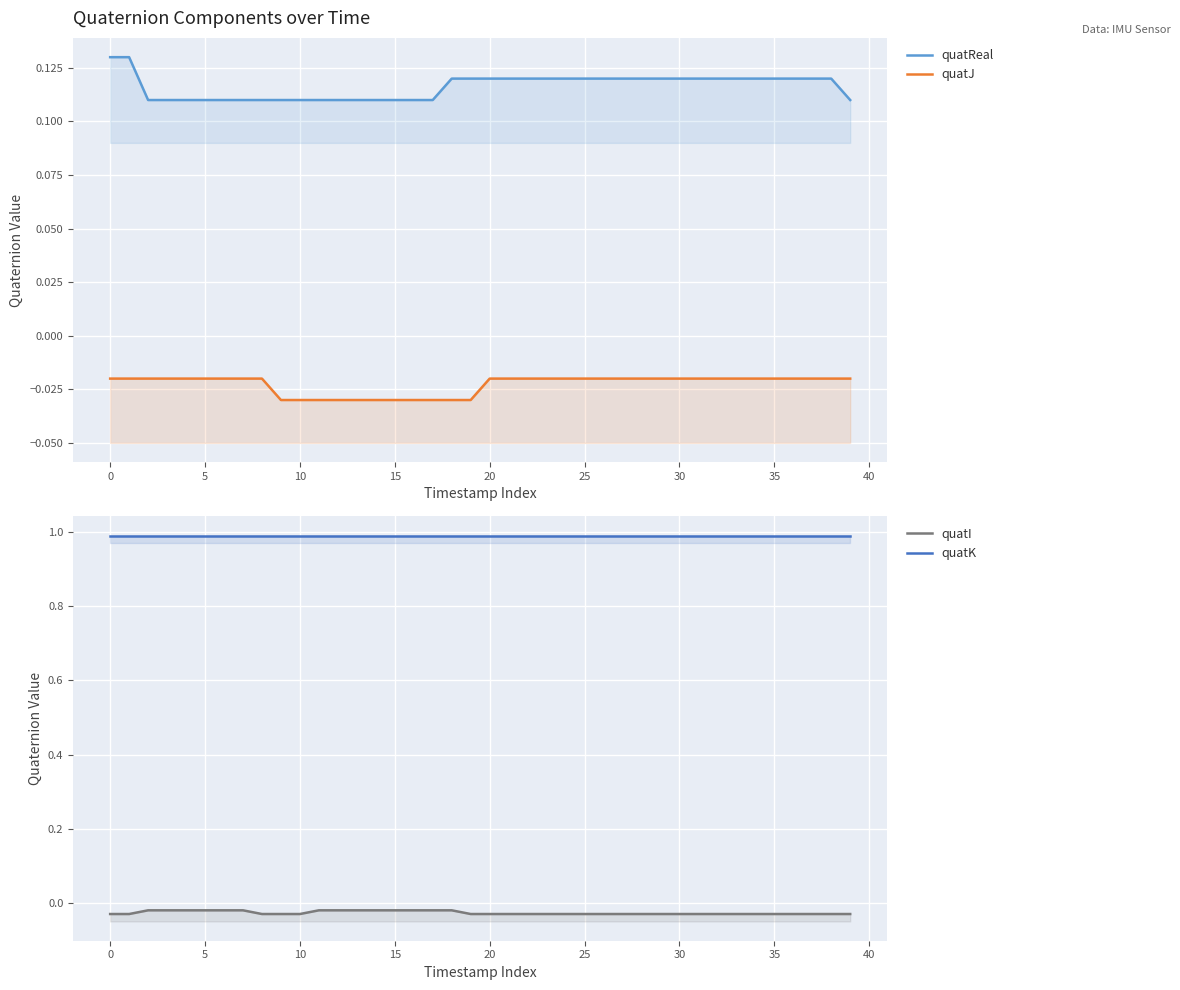

Rank the series at 29 from lowest to highest value.

quatI, quatJ, quatReal, quatK